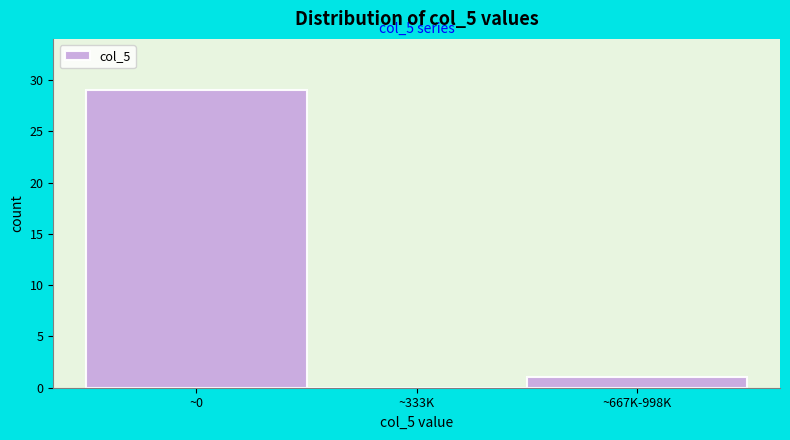

Reading left to right, extract all data points from this chart.

~0=29	~333K=0	~667K-998K=1